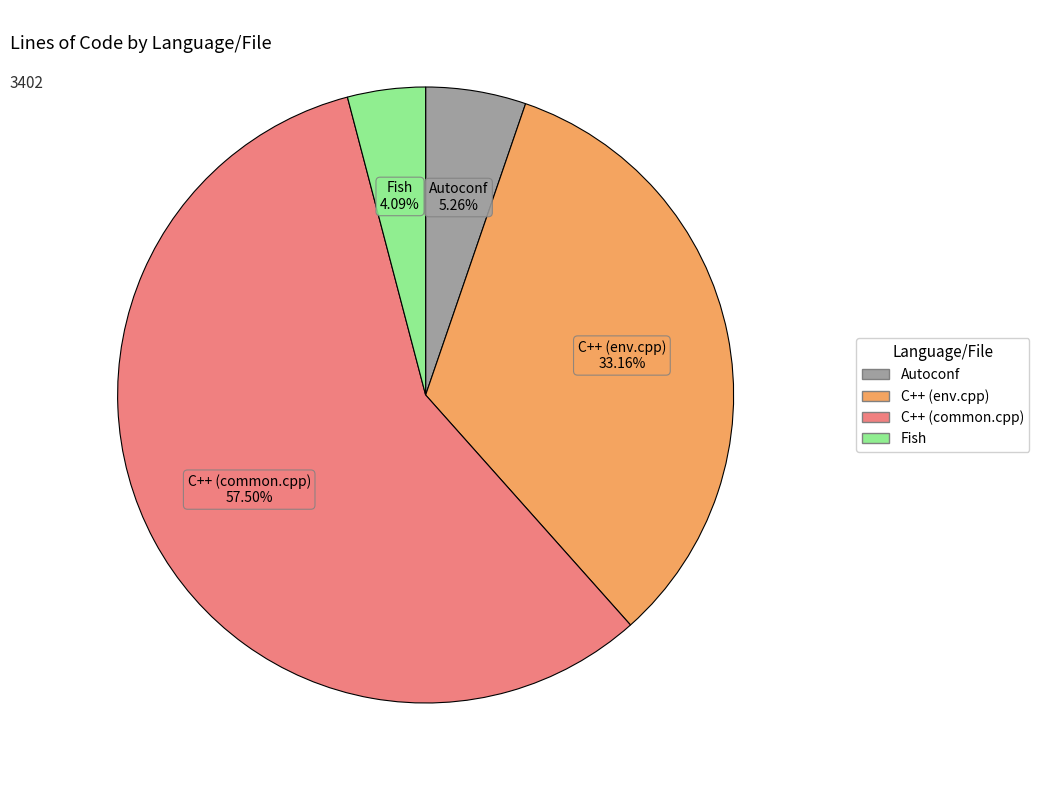

What percentage is the Fish slice, to the nearest percent?

4%